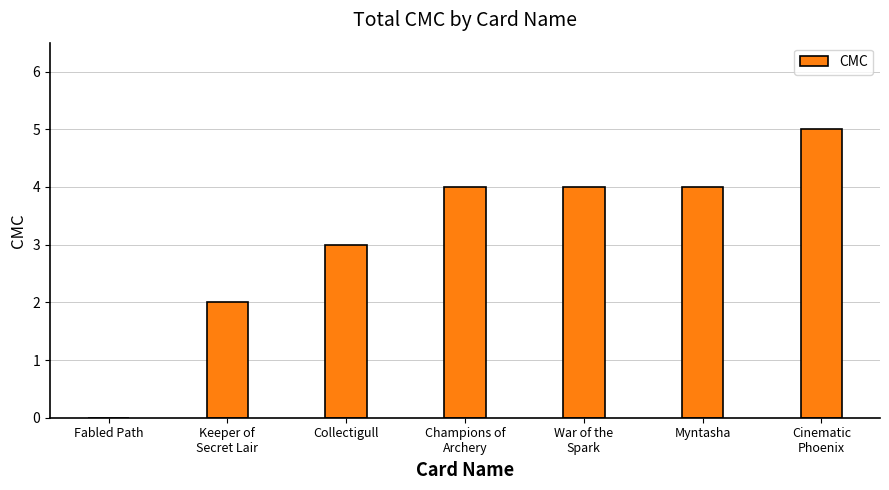

What value does the data have at Myntasha?

4